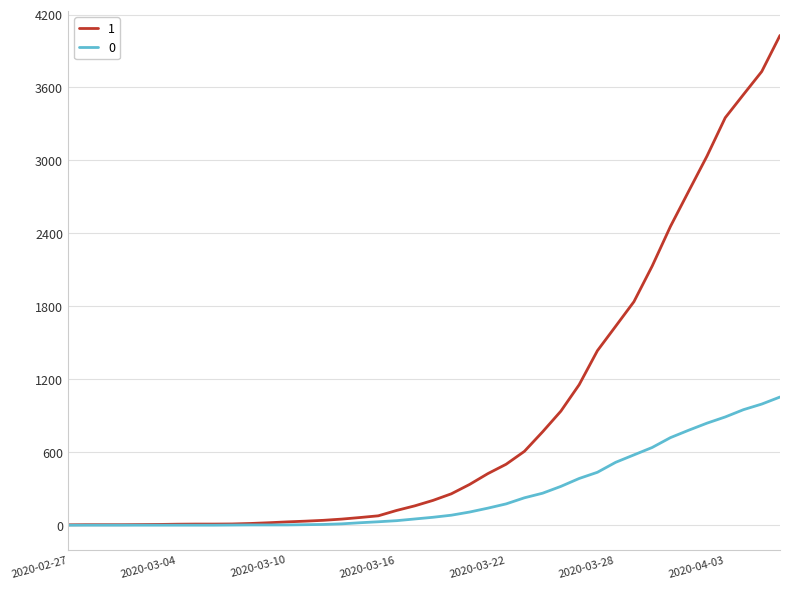

What is the greatest value displayed?

4028